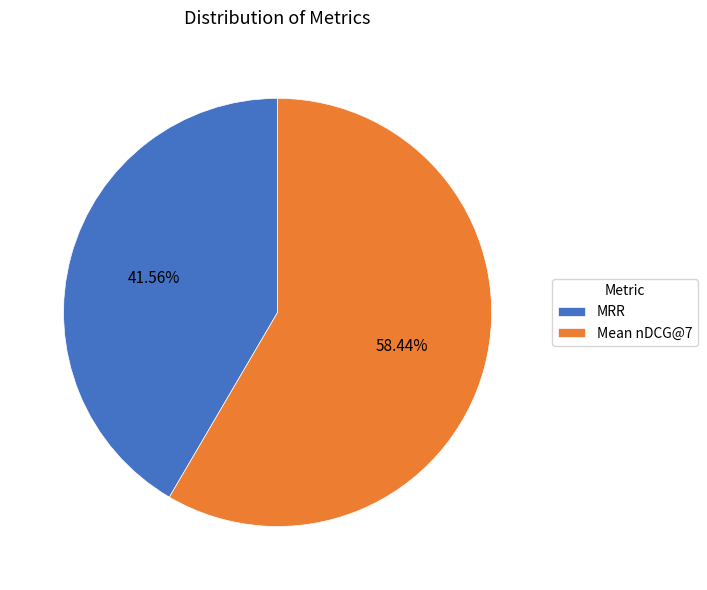

How many slices are in this pie chart?

2